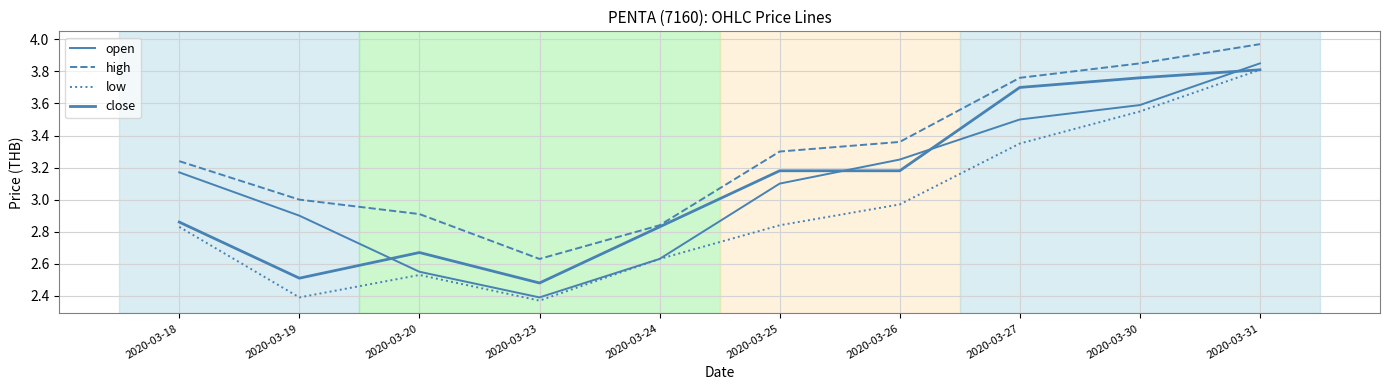

Reading left to right, extract all data points from this chart.

open: 3.2	2.9	2.5	2.4	2.6	3.1	3.2	3.5	3.6	3.9
high: 3.2	3.0	2.9	2.6	2.8	3.3	3.4	3.8	3.9	4.0
low: 2.8	2.4	2.5	2.4	2.6	2.8	3.0	3.4	3.5	3.8
close: 2.9	2.5	2.7	2.5	2.8	3.2	3.2	3.7	3.8	3.8